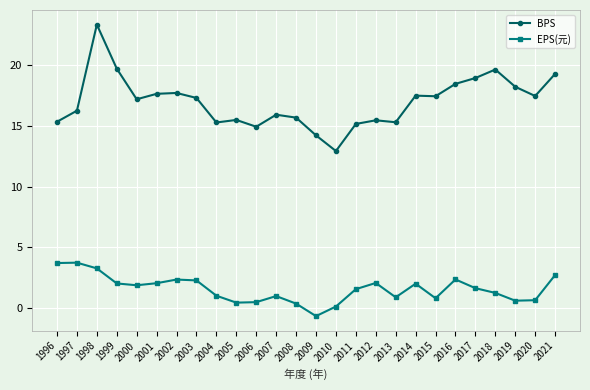

How many values in the BPS series are below 17?

12